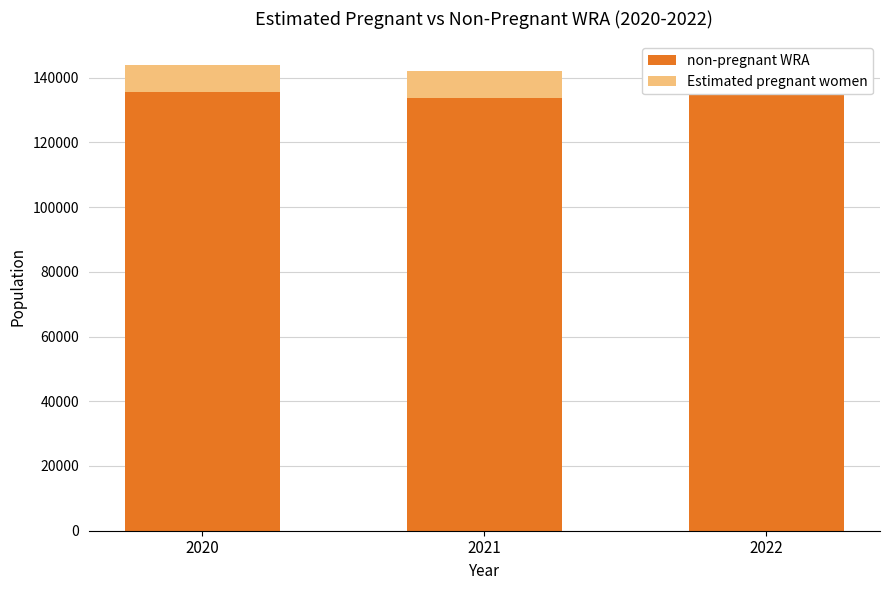

Which series has the largest range (max minus min)?

non-pregnant WRA